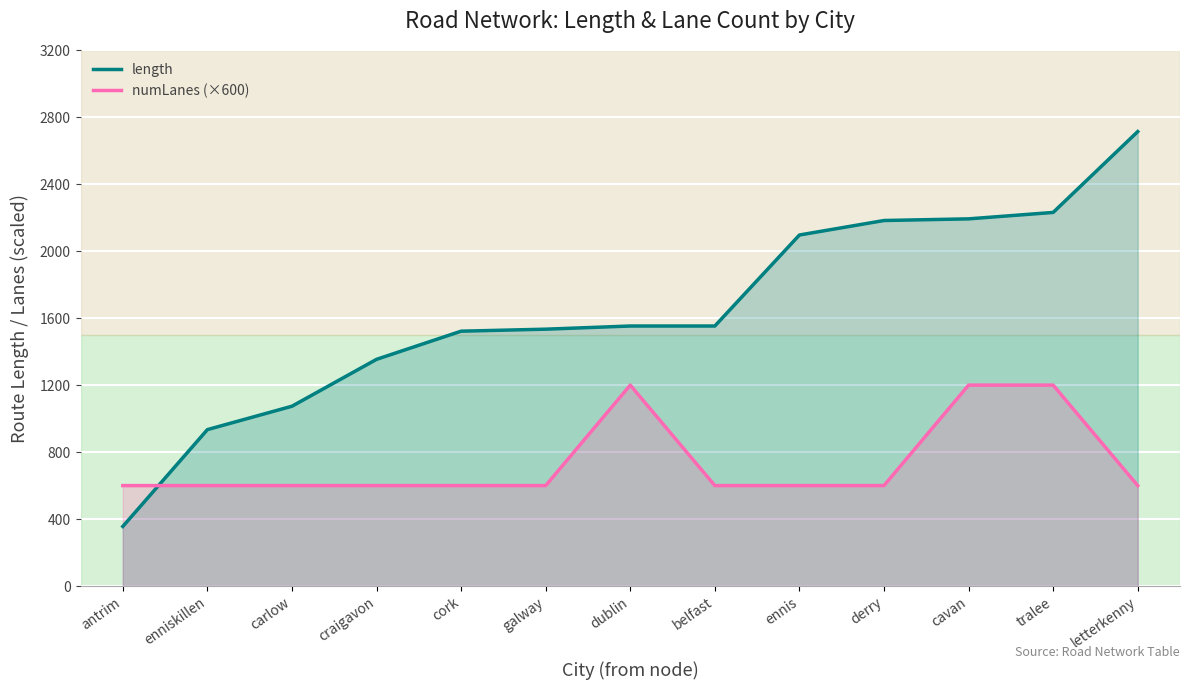

Which series has the widest spread of values?

length